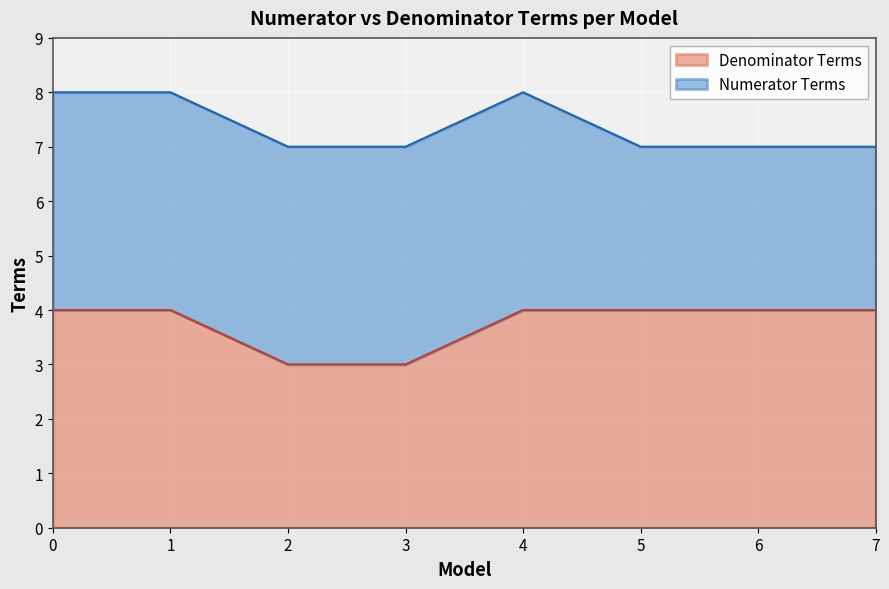

What is the difference between the second highest and minimum values?

1